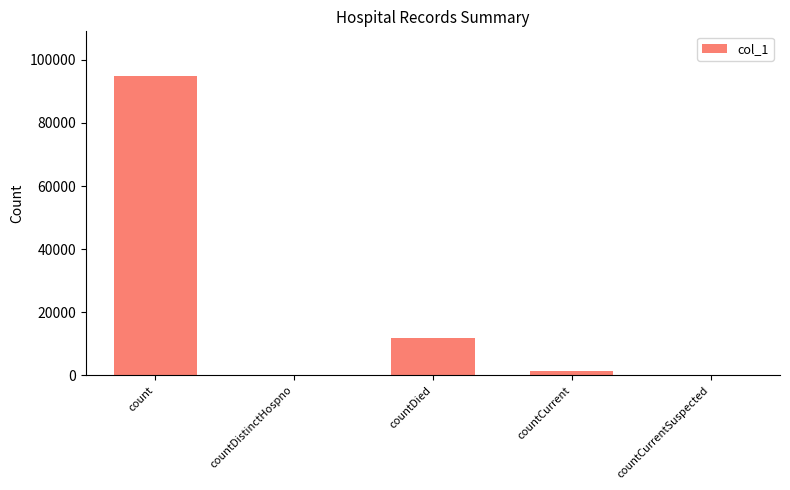

Reading left to right, transcribe all the data shown in this chart.

count=94806	countDistinctHospno=0	countDied=11778	countCurrent=1487	countCurrentSuspected=0